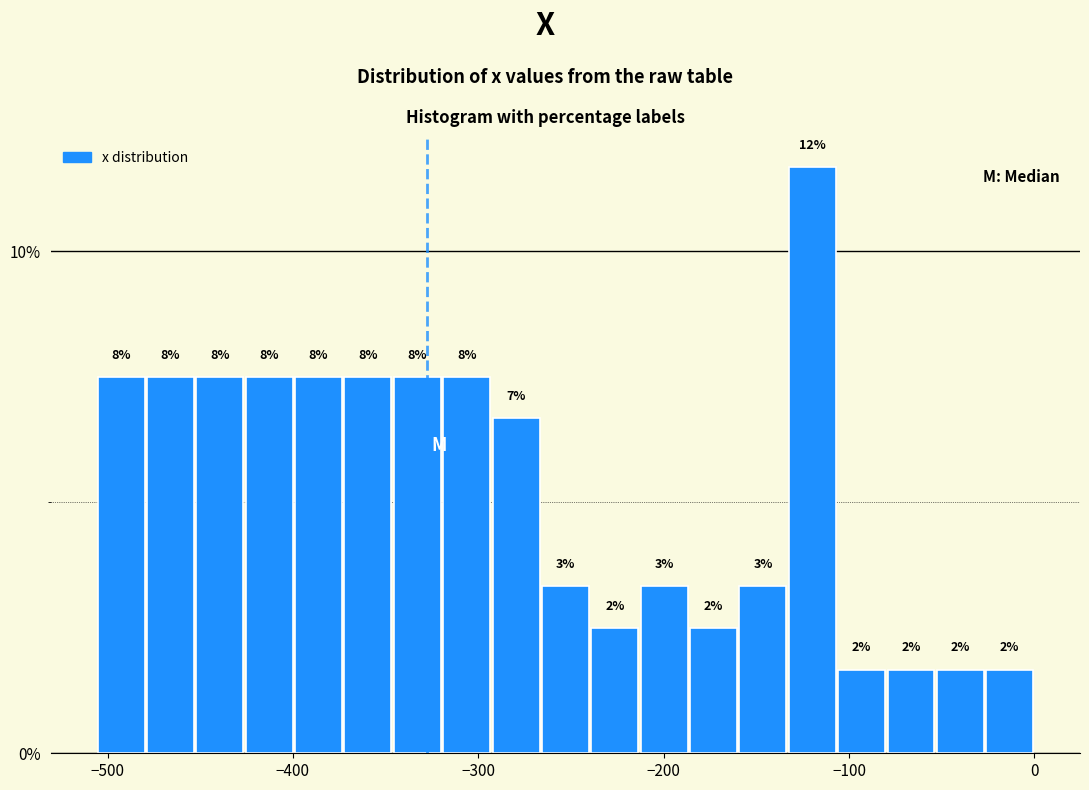

Around what value on the x-axis is the tallest bar? Give the approximate position of its centre, as read against the axis.

-120